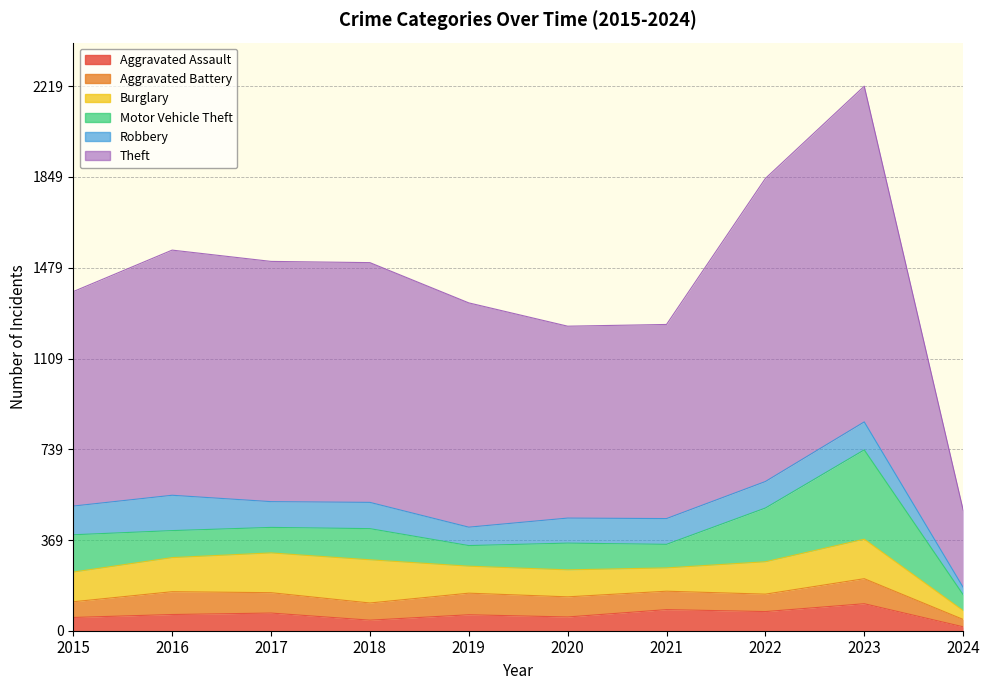

What is the minimum value for Theft?

315